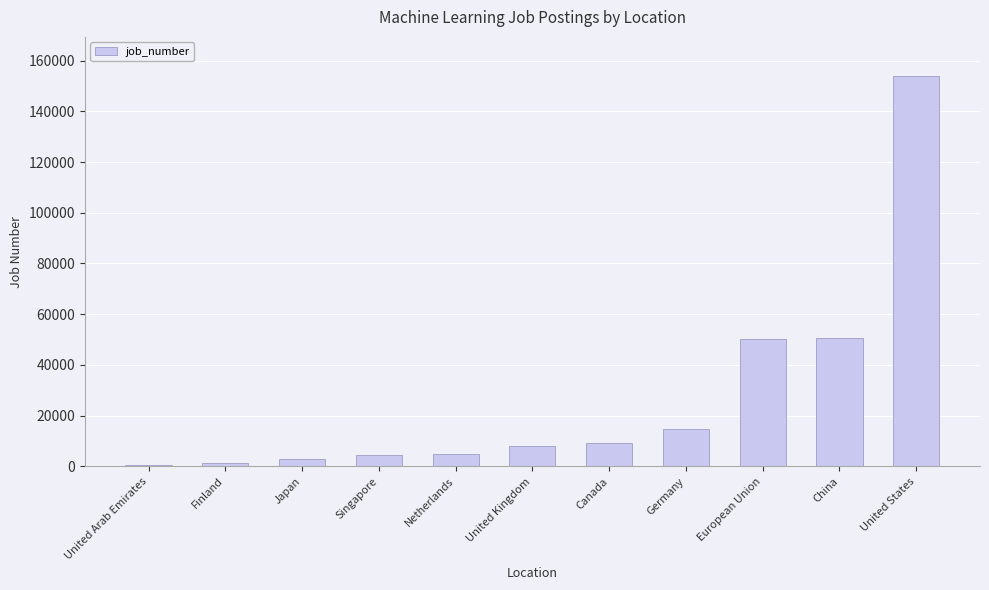

How many bars are there in total?

11